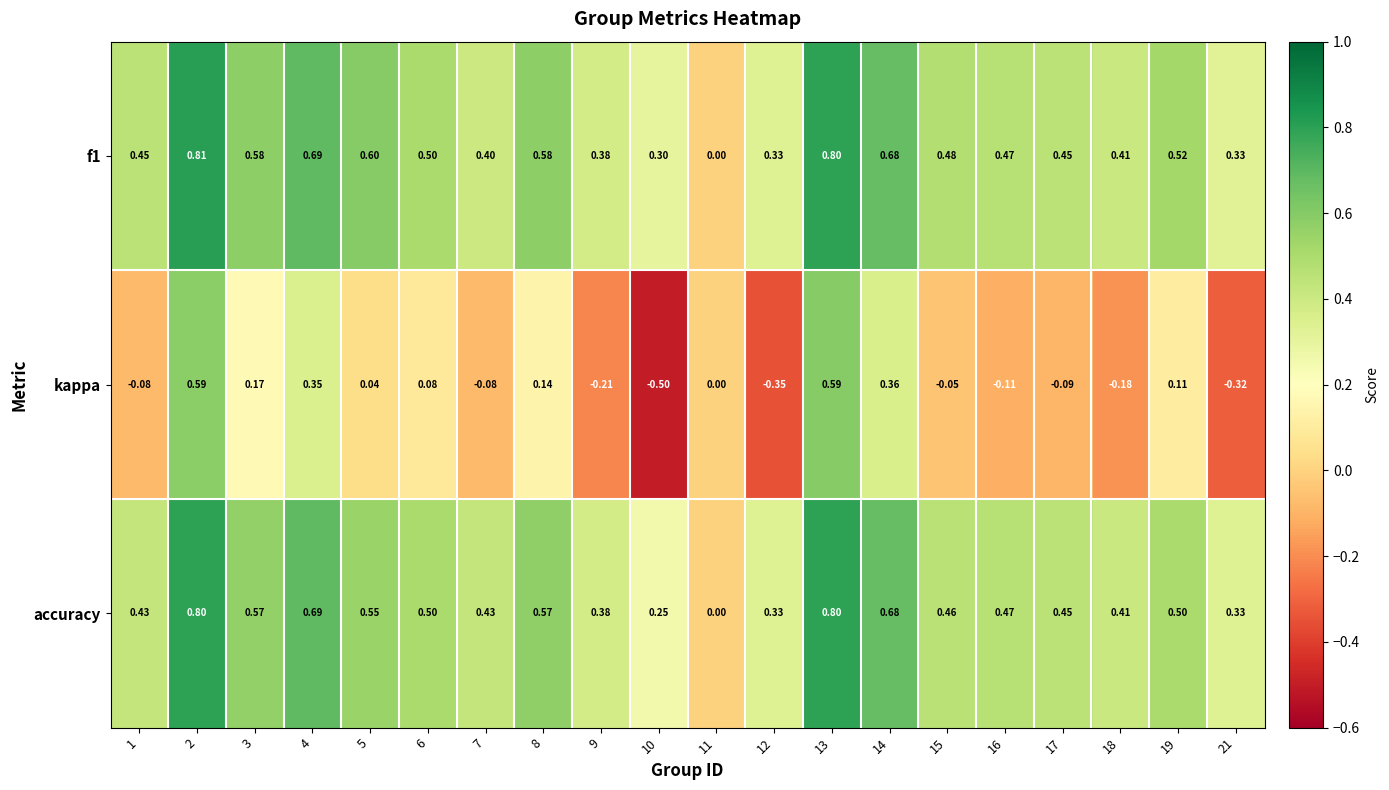

Which series has the widest spread of values?

kappa